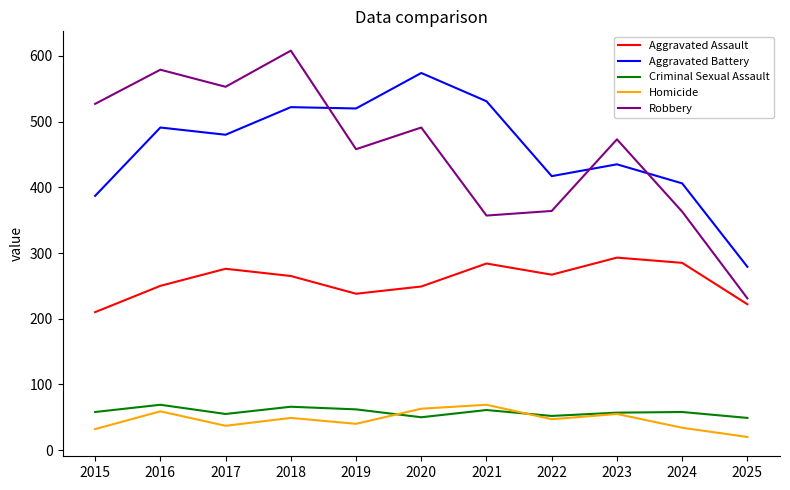

What is the spread (max minus min) of values at 2015?

495